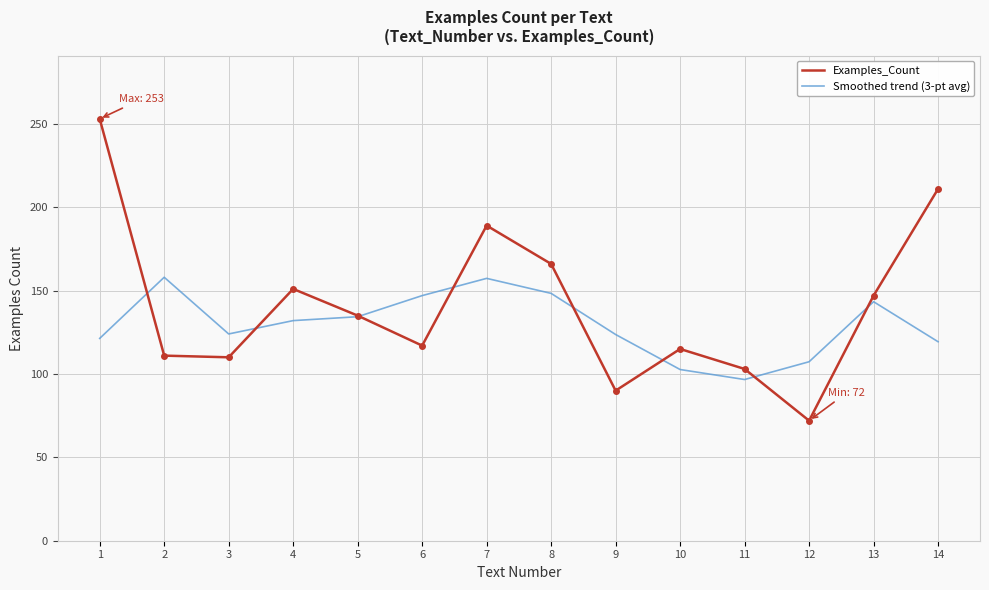

What value does the Examples_Count series have at 10?

115.0